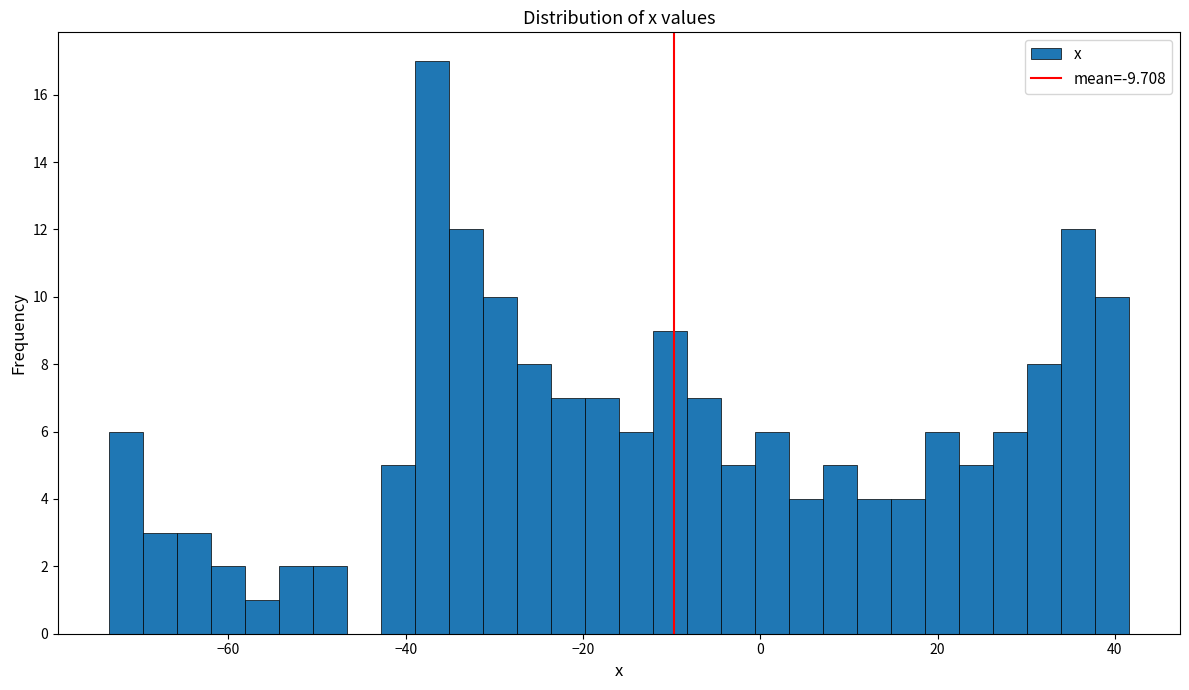

Read against the x-axis, roughly where is the centre of the tallest bar?

-38